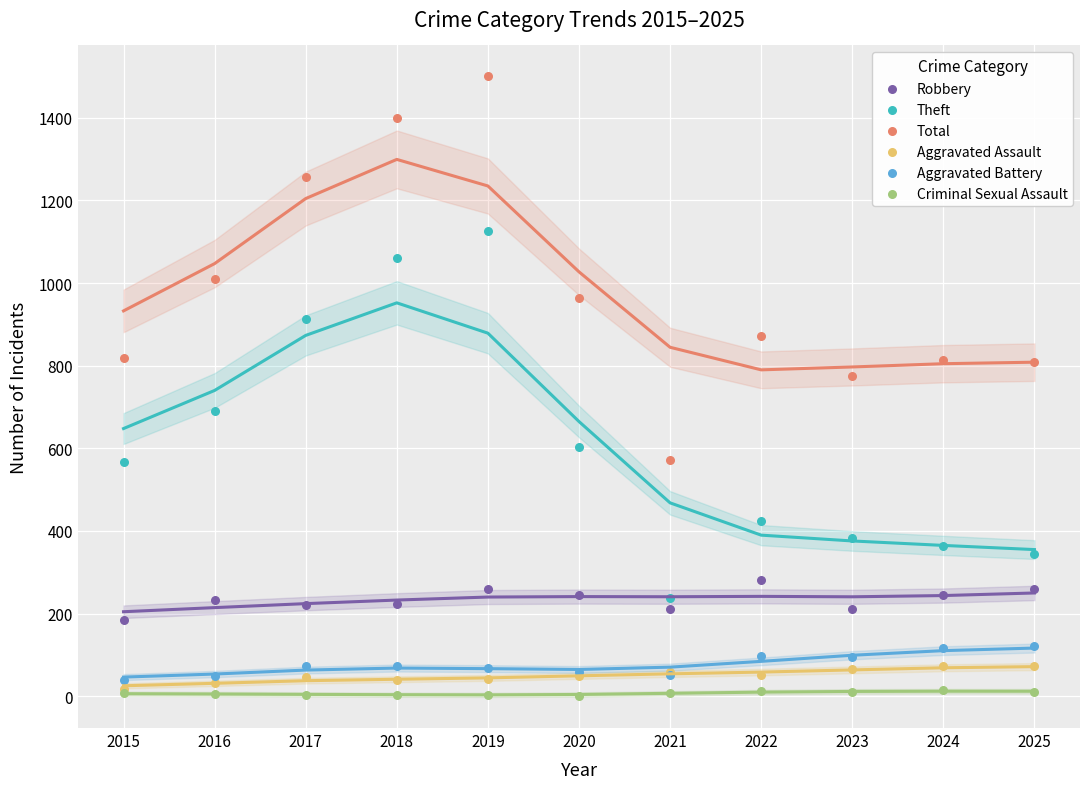

Across all series, what Y value is closest to 750?

774